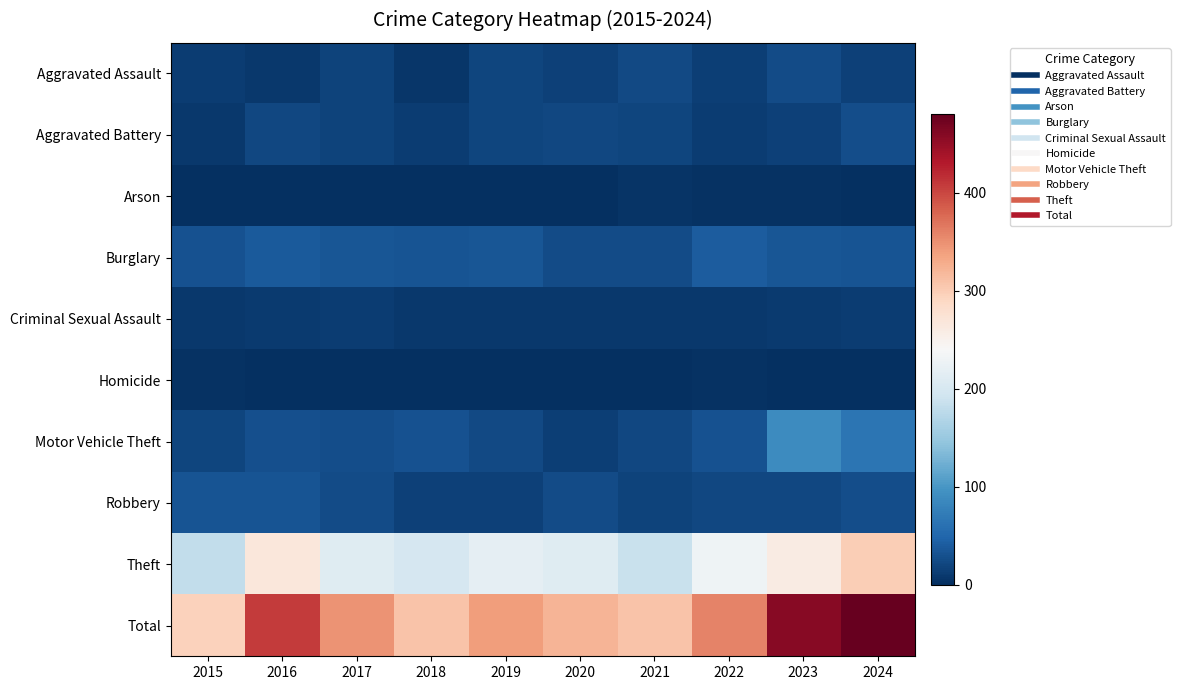

What is the maximum value shown in the chart?

480